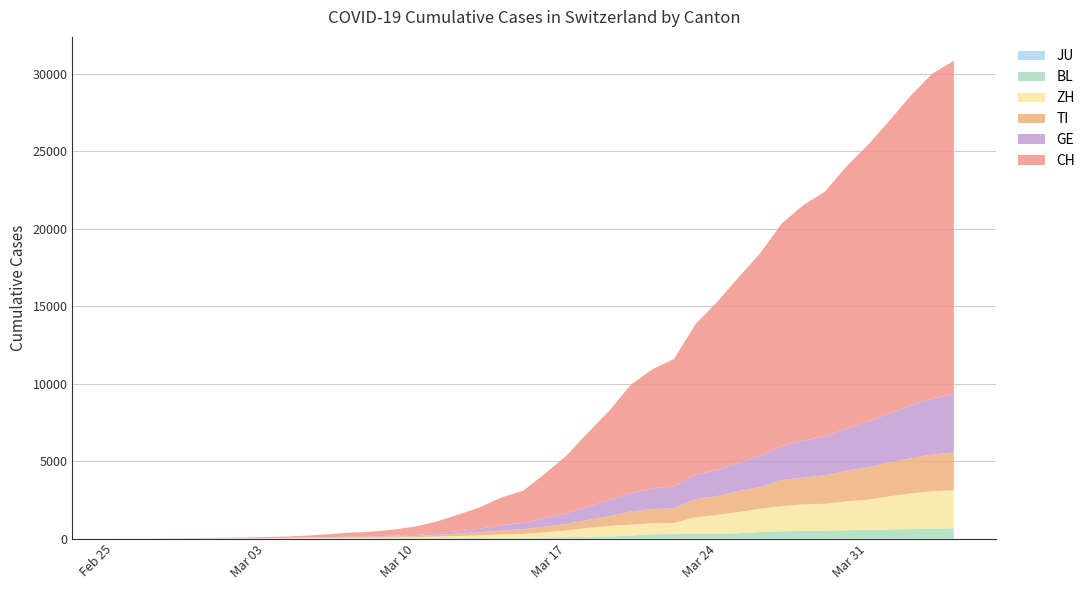

Reading left to right, transcribe all the data shown in this chart.

CH: 0	2	6	13	23	29	40	59	83	125	197	257	303	396	542	766	1072	1398	1795	2072	2864	3710	4793	5781	7005	7686	8217	9725	10829	11968	13052	14354	15193	15796	16918	17837	18903	19992	20960	21530
TI: 0	1	1	1	2	2	4	8	13	25	28	41	49	61	75	108	163	206	265	293	368	426	511	638	849	916	945	1162	1209	1354	1401	1688	1727	1837	1962	2091	2195	2271	2377	2442
BL: 0	0	0	1	2	2	2	2	2	6	6	15	19	20	22	26	26	42	47	54	76	89	116	134	184	282	289	302	306	341	422	466	502	511	539	561	588	610	625	656
GE: 0	1	1	4	8	9	10	13	14	17	25	38	40	56	76	109	150	222	340	423	544	692	848	1027	1194	1331	1430	1582	1699	1837	2033	2190	2393	2505	2721	2958	3137	3420	3621	3753
ZH: 0	0	2	2	6	7	10	13	15	23	29	34	40	49	62	101	140	163	218	250	326	429	568	679	711	711	711	1073	1221	1368	1500	1627	1701	1733	1859	1947	2136	2300	2428	2461
JU: 0	0	0	0	0	0	0	0	0	0	0	0	0	0	0	0	0	0	0	0	0	0	0	0	0	0	0	0	0	0	0	0	0	0	0	0	0	0	0	0